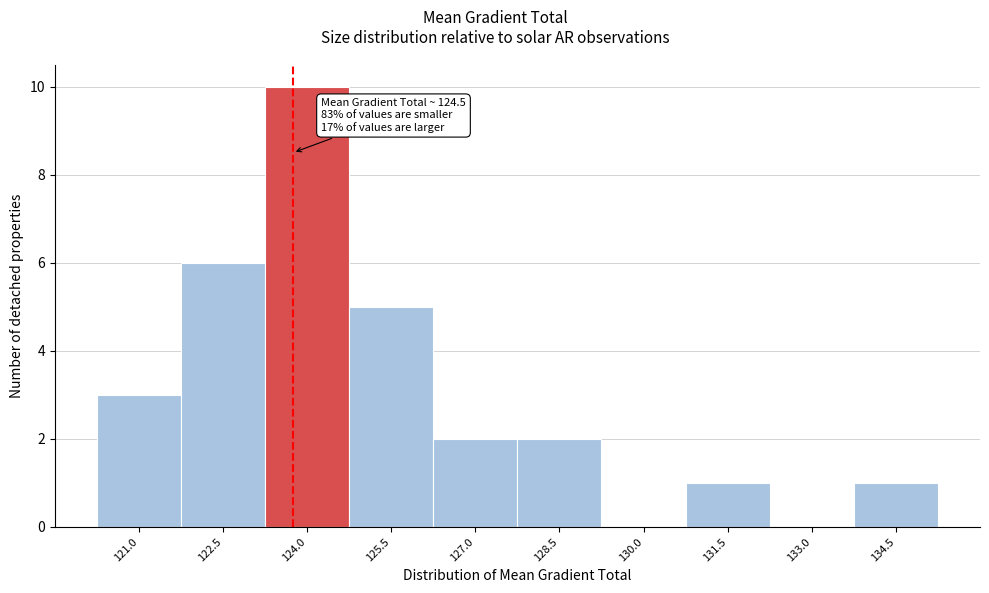

Reading left to right, list all the values displayed in this chart.

121.0=3	122.5=6	124.0=10	125.5=5	127.0=2	128.5=2	130.0=0	131.5=1	133.0=0	134.5=1